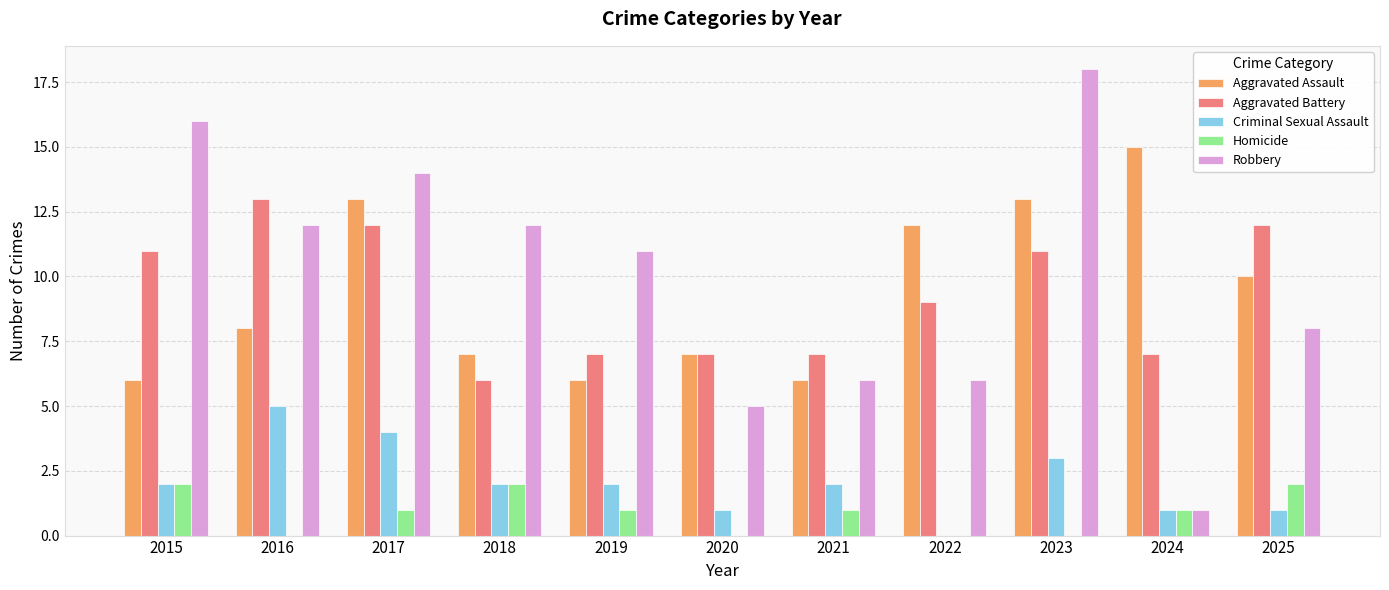

True or false: Aggravated Battery has a value of 2 at 2018.

False